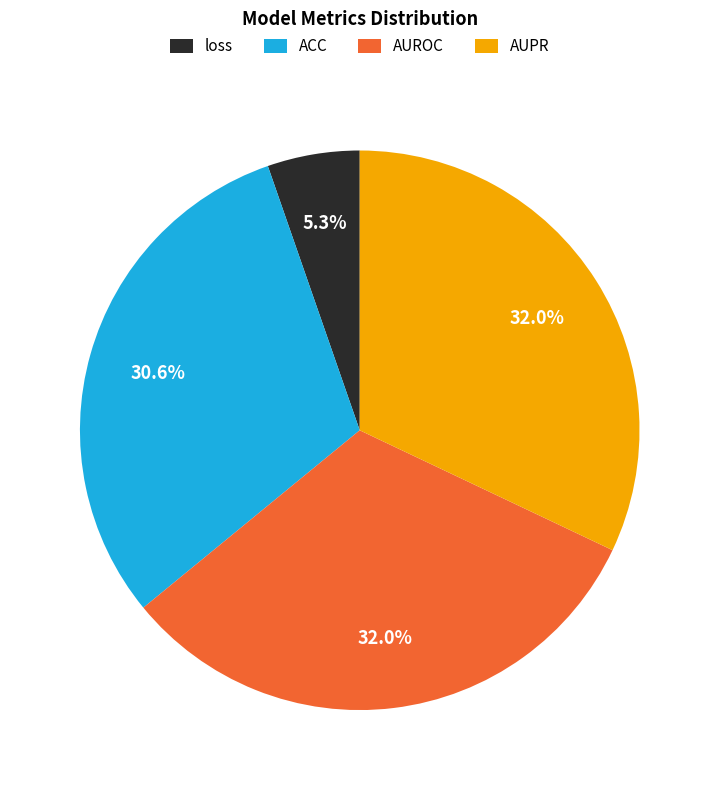

The loss slice represents 5% of the pie. True or false?

True